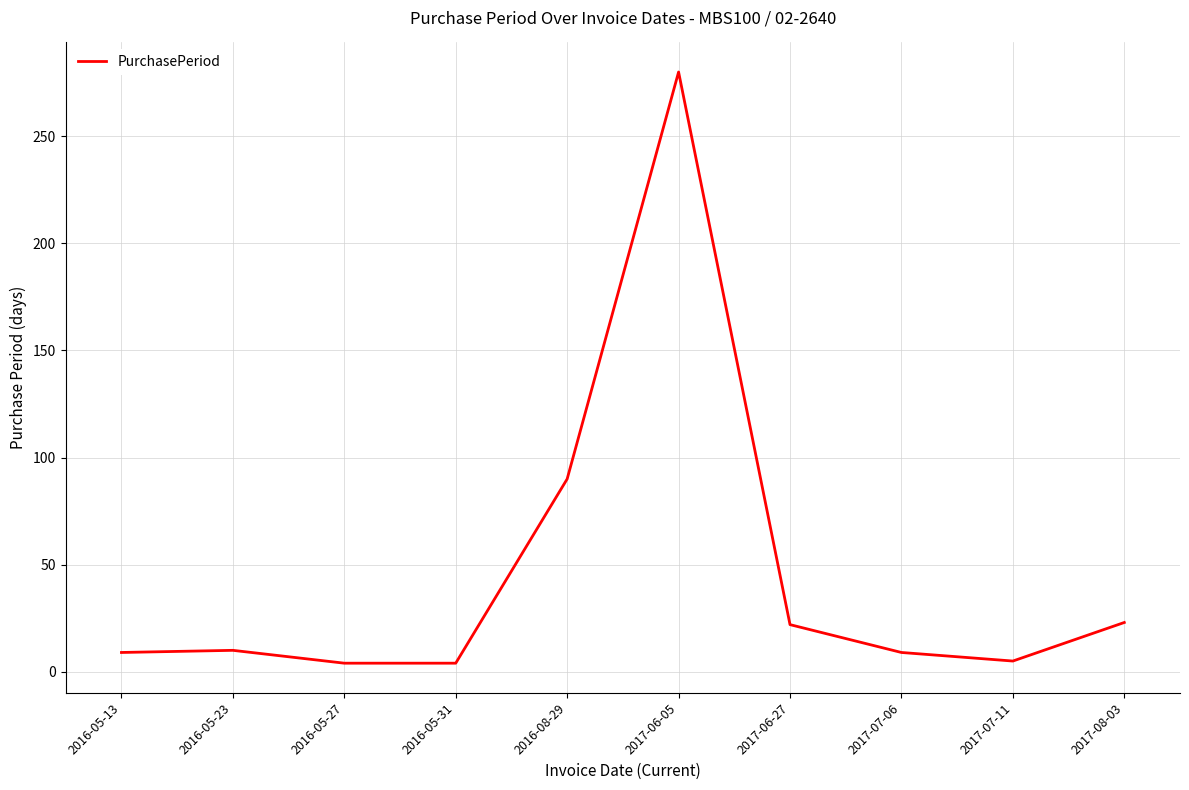

What is the minimum value shown in the chart?

4